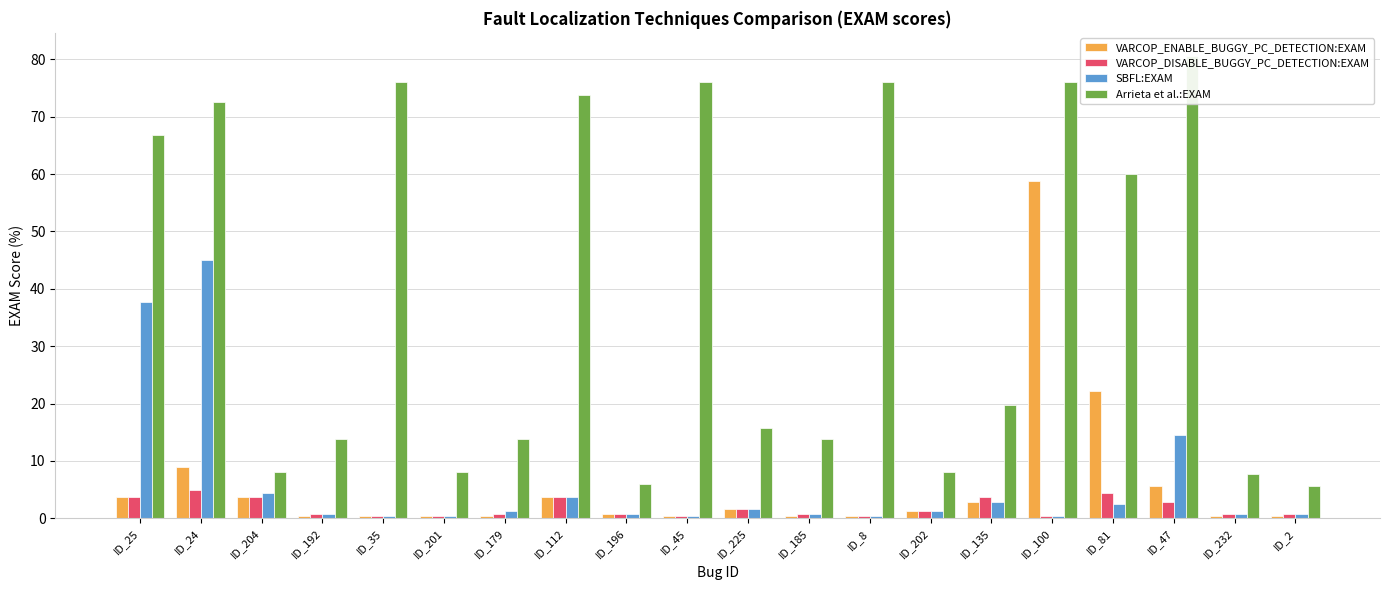

What is the label of the 20th bar from the right?

ID_25